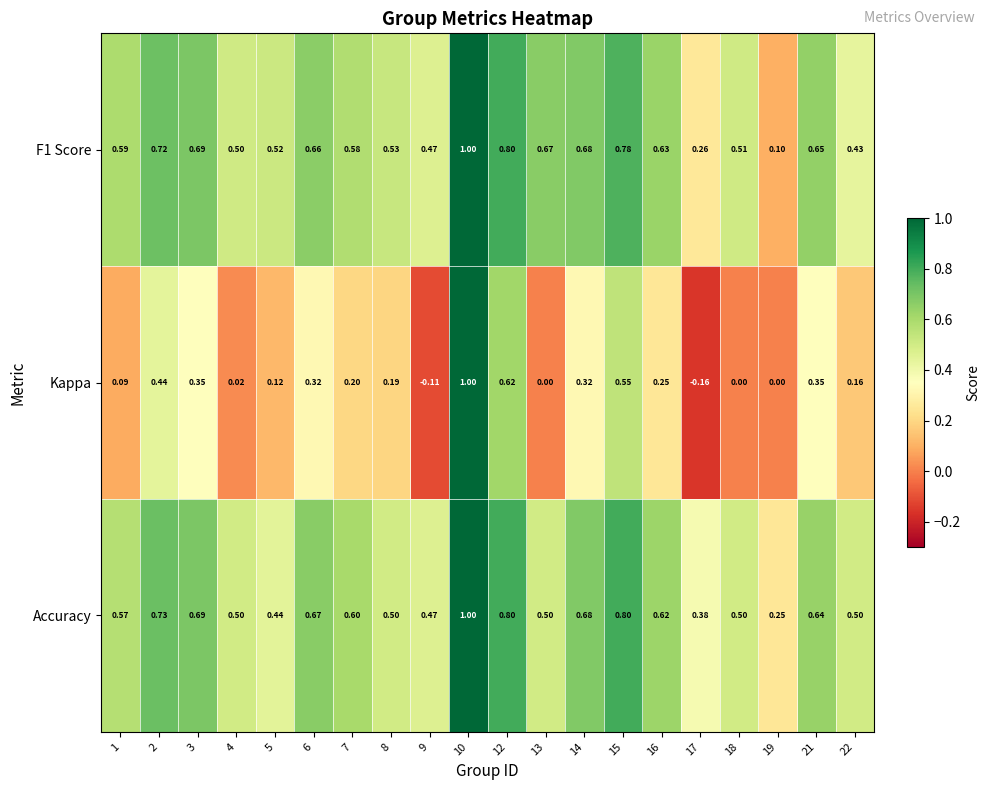

Which series has the largest total across all categories?

Accuracy